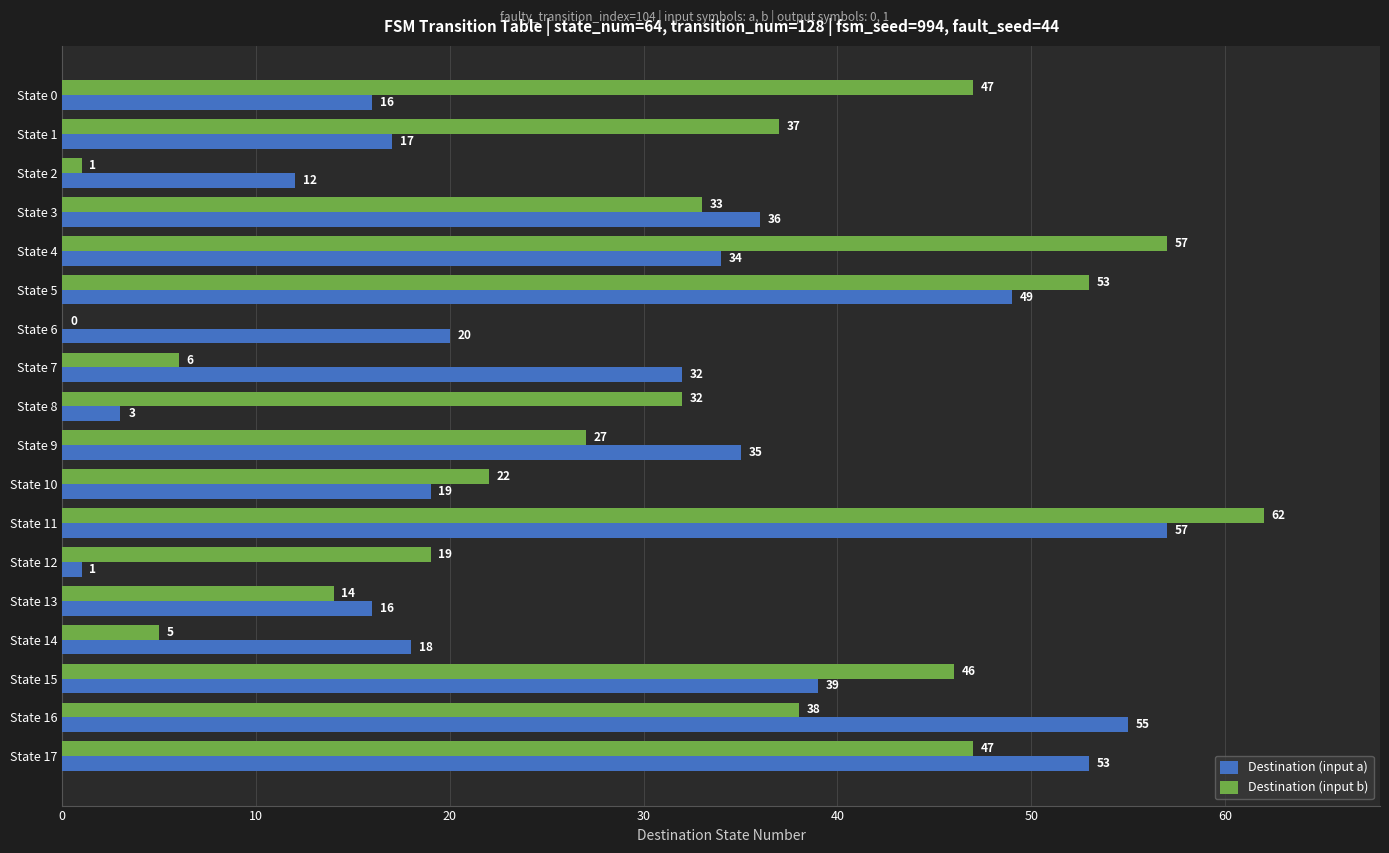

Which series has the largest range (max minus min)?

Destination (input b)